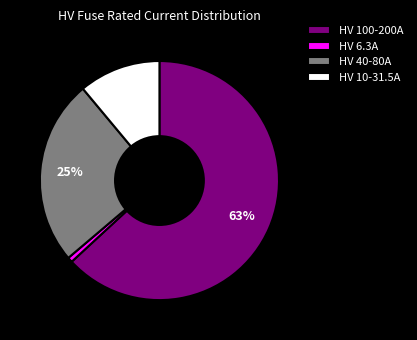

True or false: HV 6.3A accounts for 11% of the total.

False